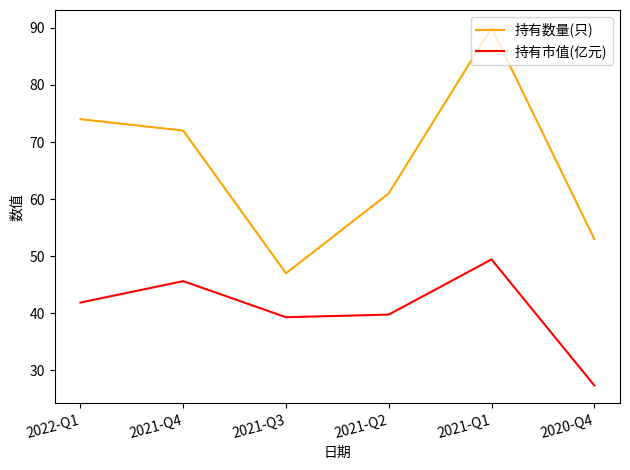

Which series has the largest range (max minus min)?

持有数量(只)